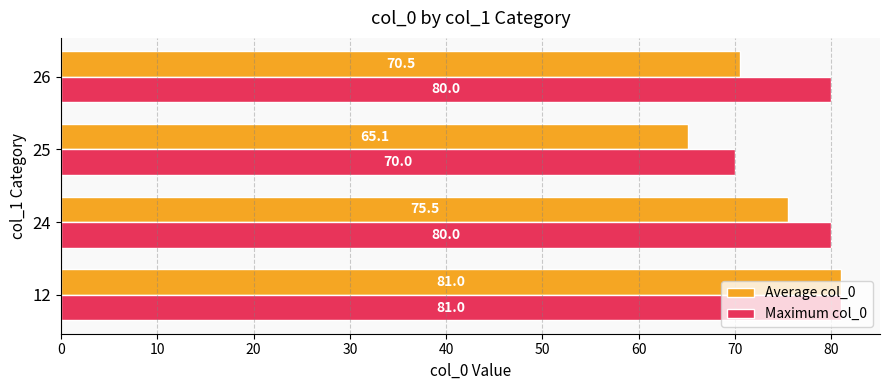

What is the lowest value of the Maximum col_0 series?

70.0